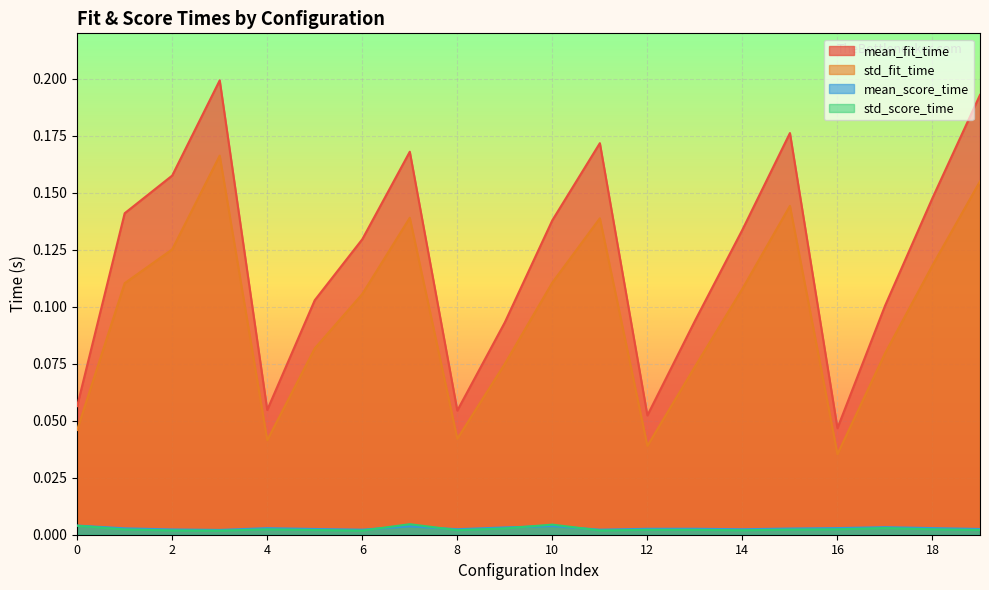

The mean_fit_time series shows 0.0 at 6. True or false?

False